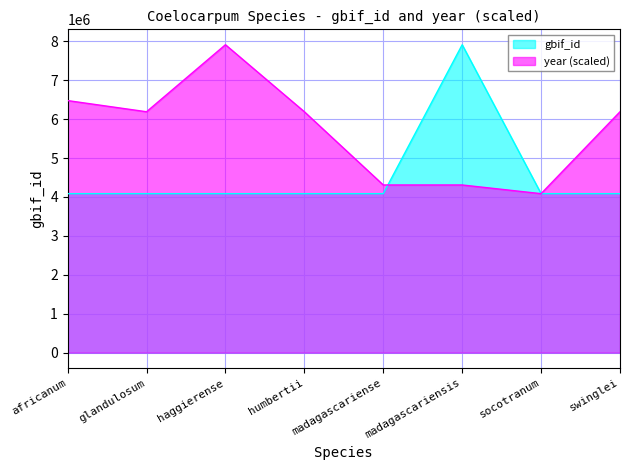

Which series changed the most between glandulosum and swinglei?

gbif_id